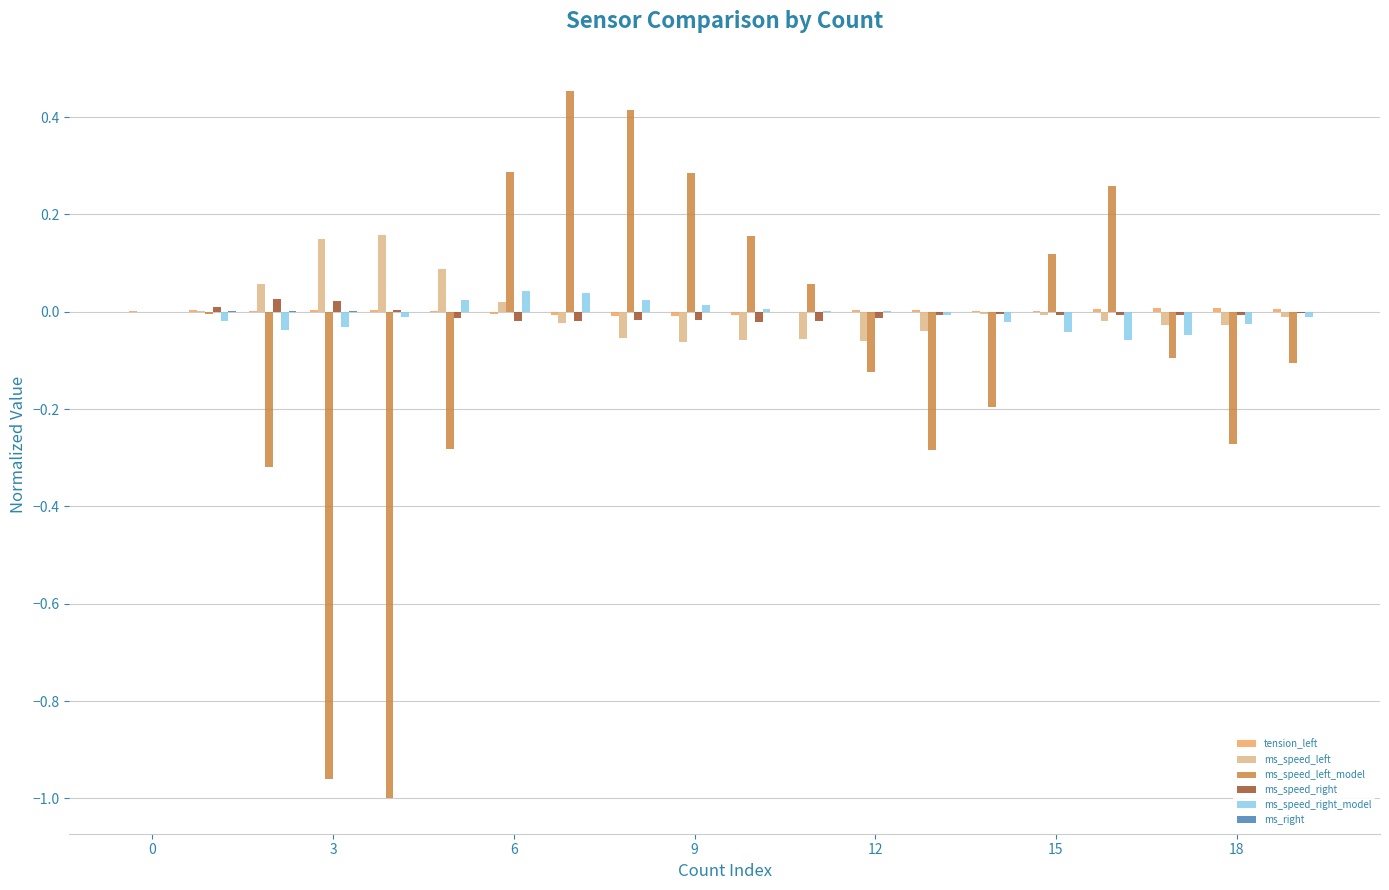

Which series has the largest range (max minus min)?

ms_speed_left_model